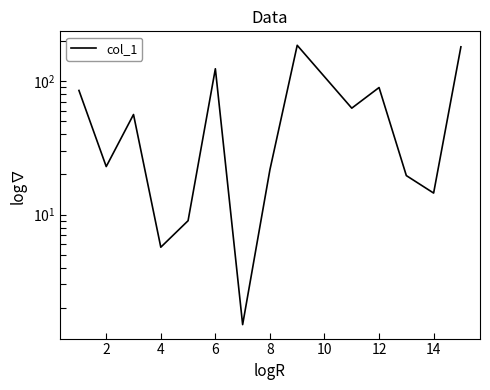

What is the value of the 5th point from the left?

9.0